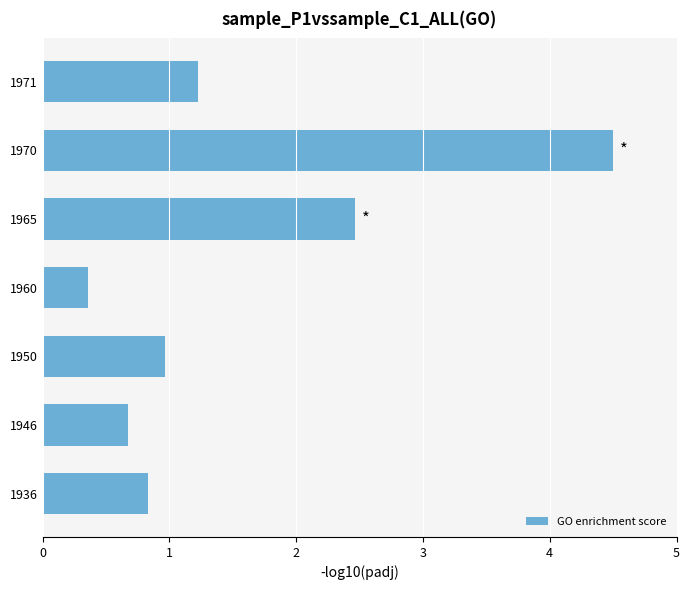

Are the bars grouped side by side (vs. stacked)?

No